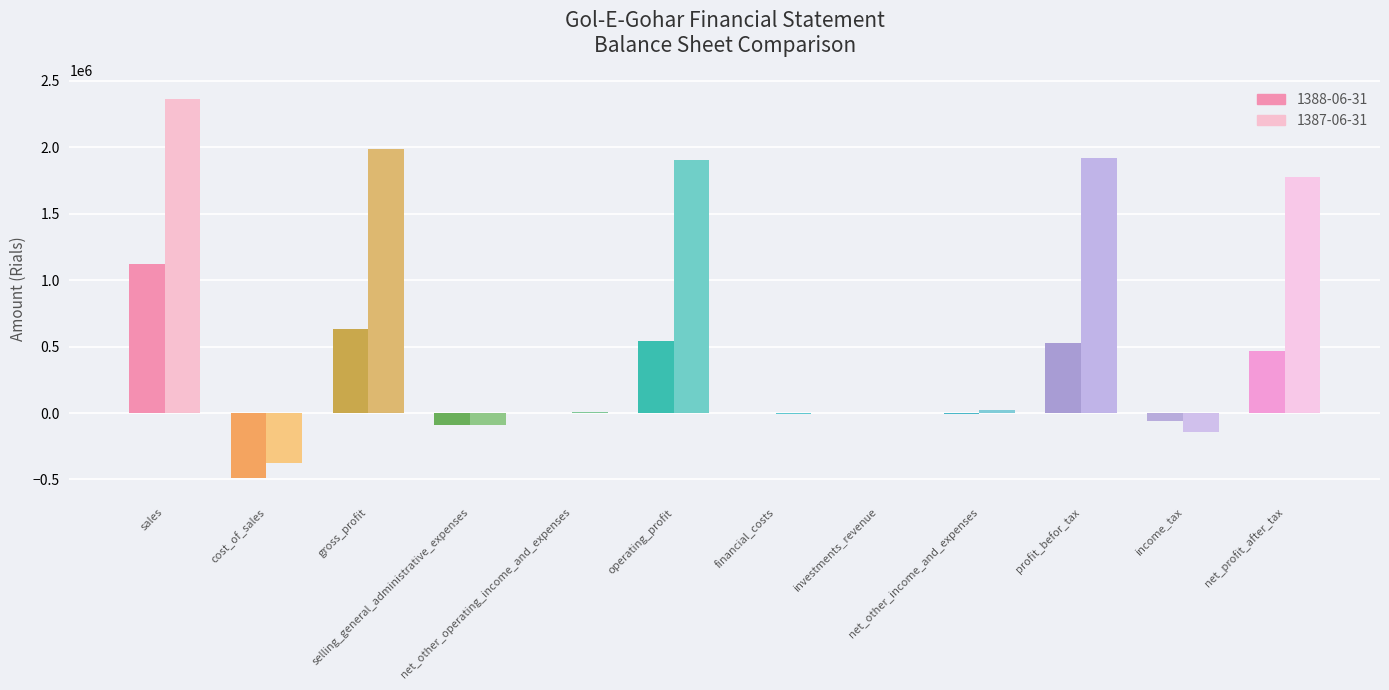

The value of 1387-06-31 at cost_of_sales is -376496. True or false?

True